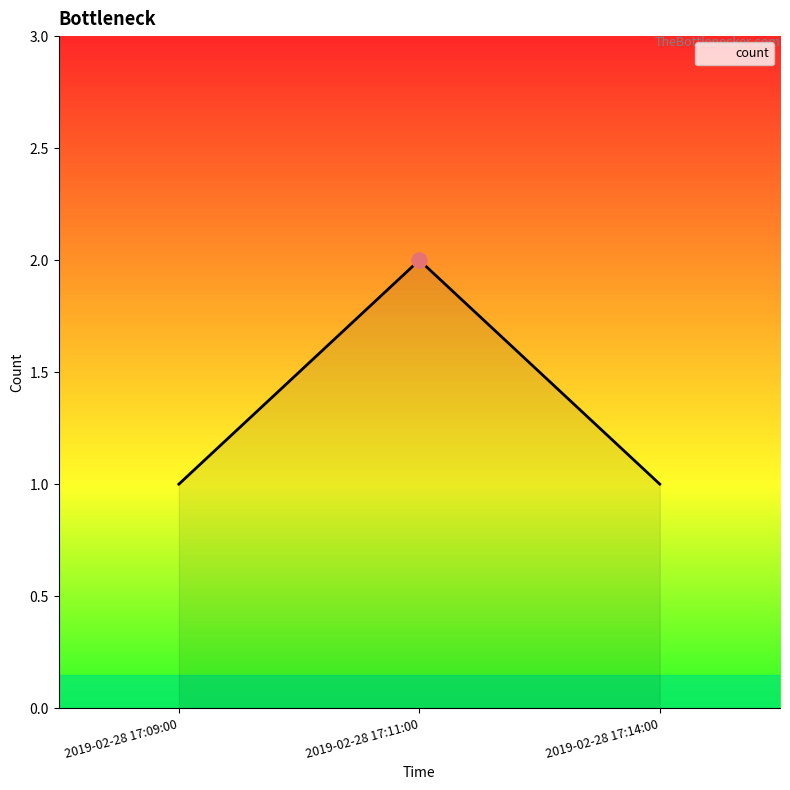

What is the change in value from 2019-02-28 17:09:00 to 2019-02-28 17:11:00?

+1